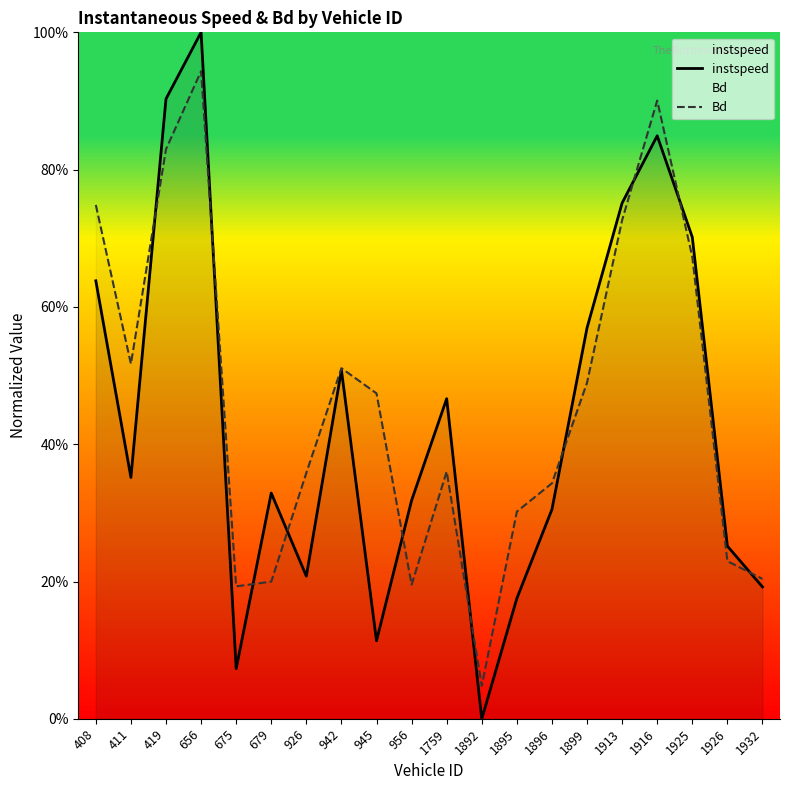

What is the value of the Bd point at the 19th from the left?

0.2